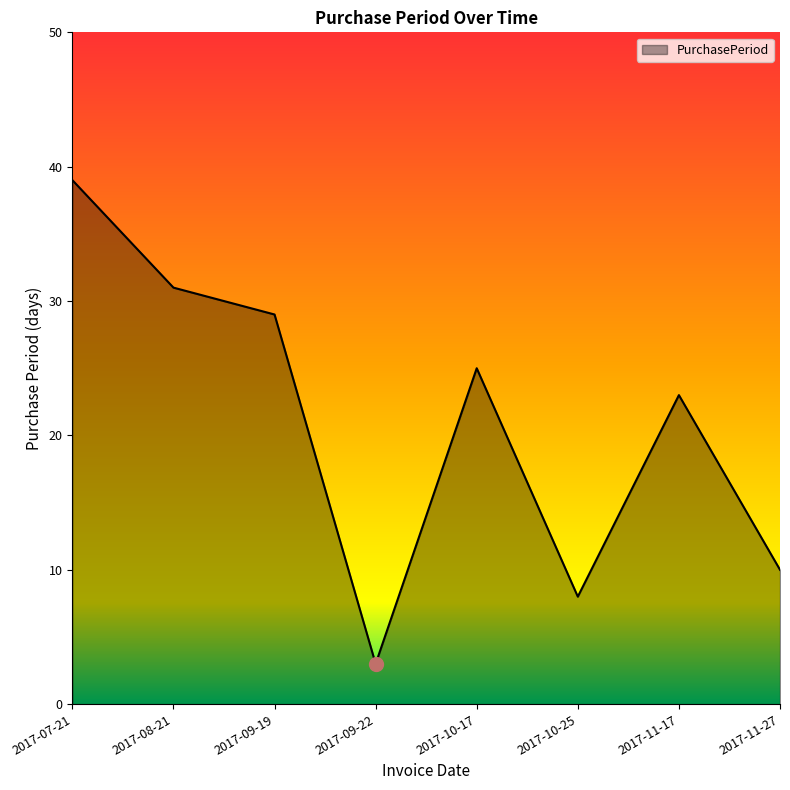

Does the chart have visible grid lines?

No